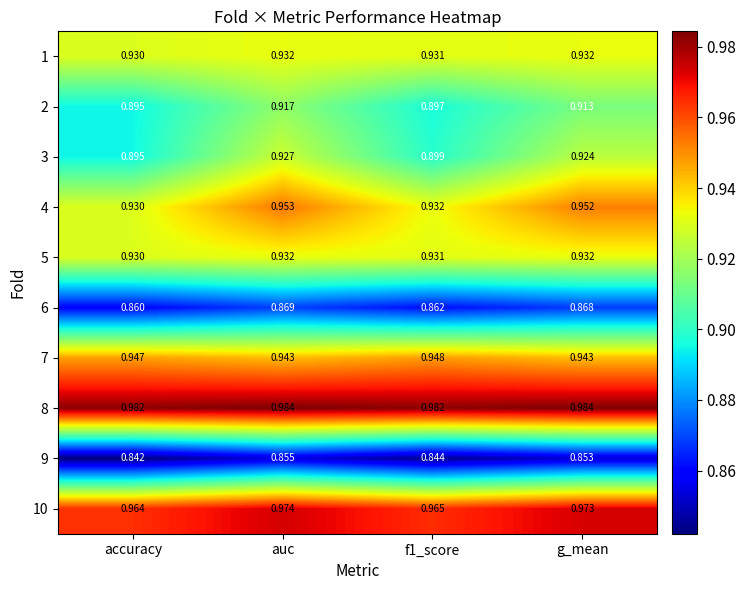

At which label does 2 reach its minimum?

accuracy